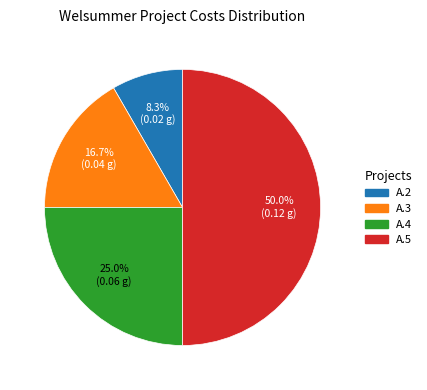

What is the smallest slice in the pie chart?

A.2